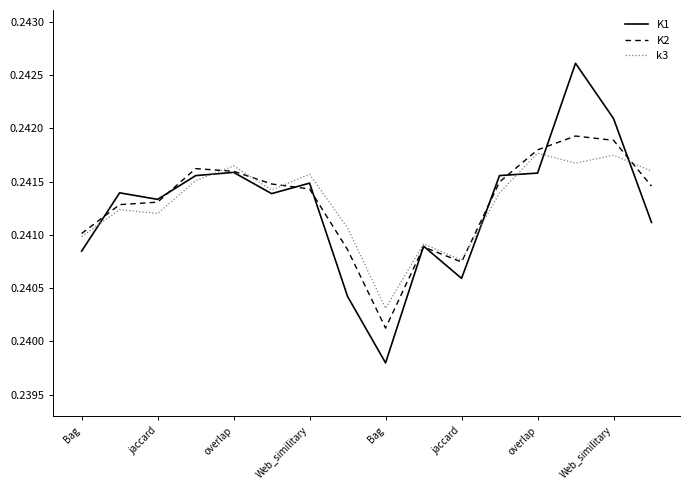

Which series has the largest range (max minus min)?

K1